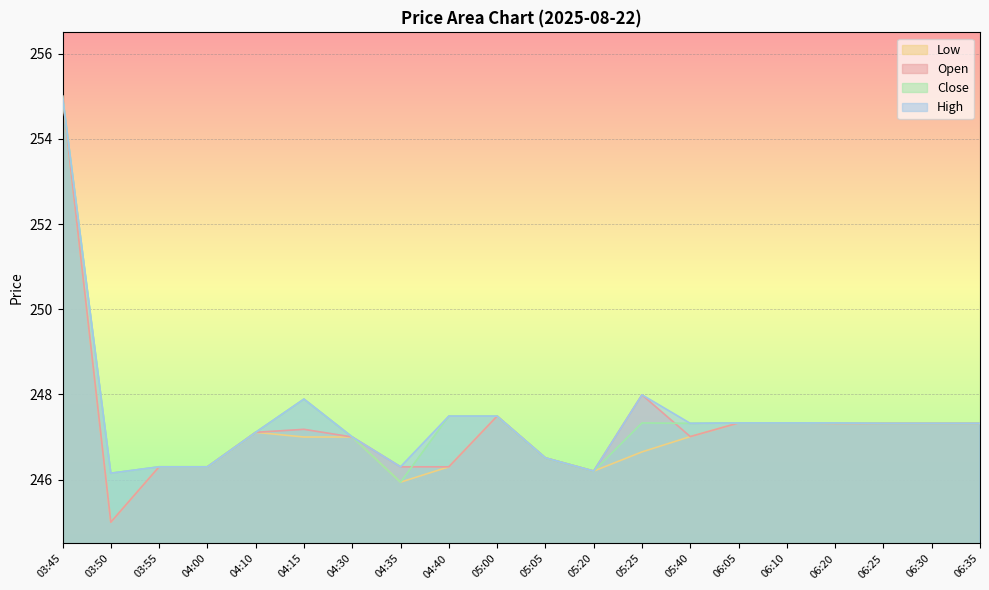

How many lines are shown in the chart?

4